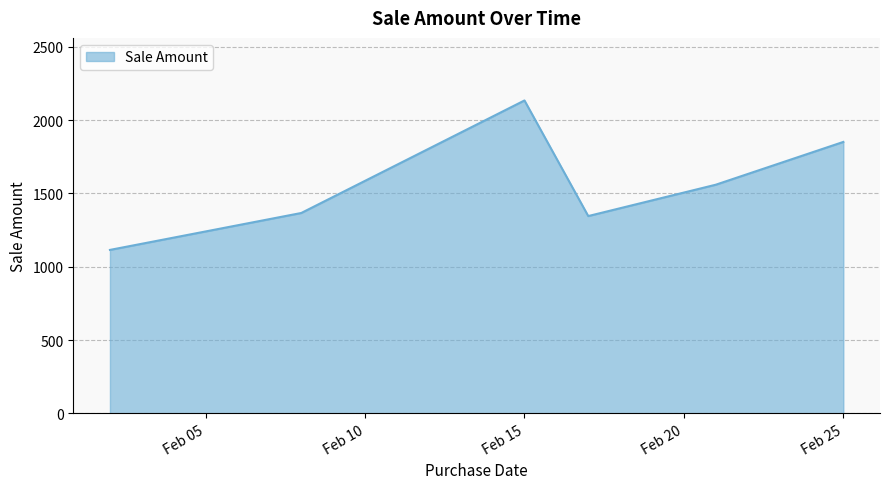

What is the difference between the second highest and second lowest values?

506